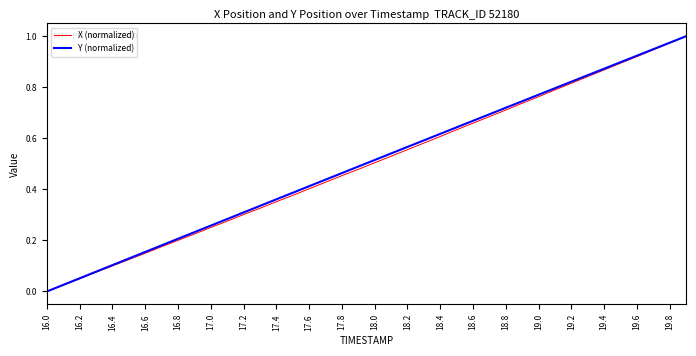

Which category has the lowest value across all series?

16.0